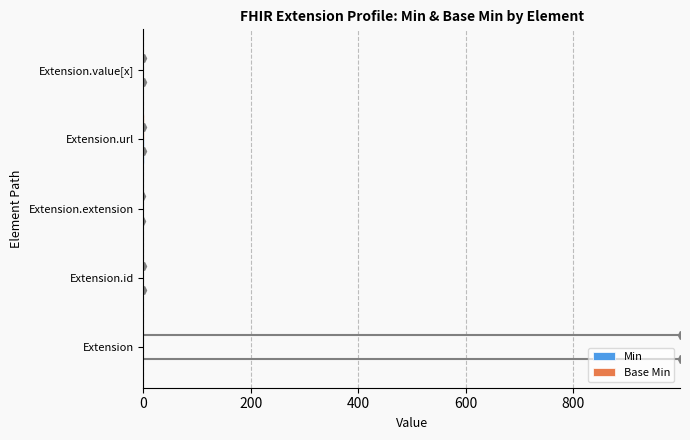

How many data points does each series have?

5